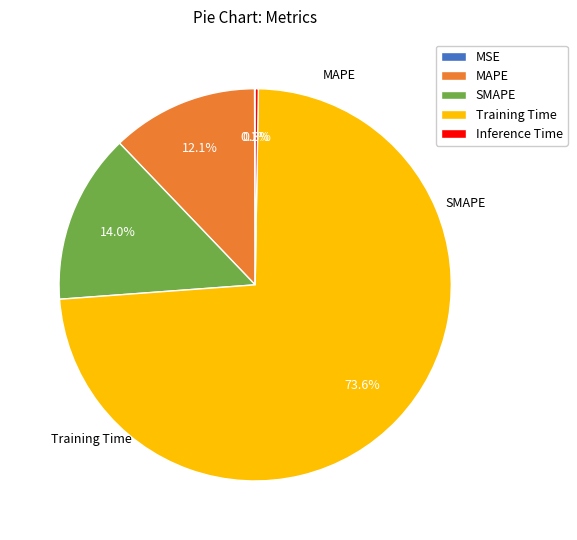

How much of the chart is everything except SMAPE?

86.0%